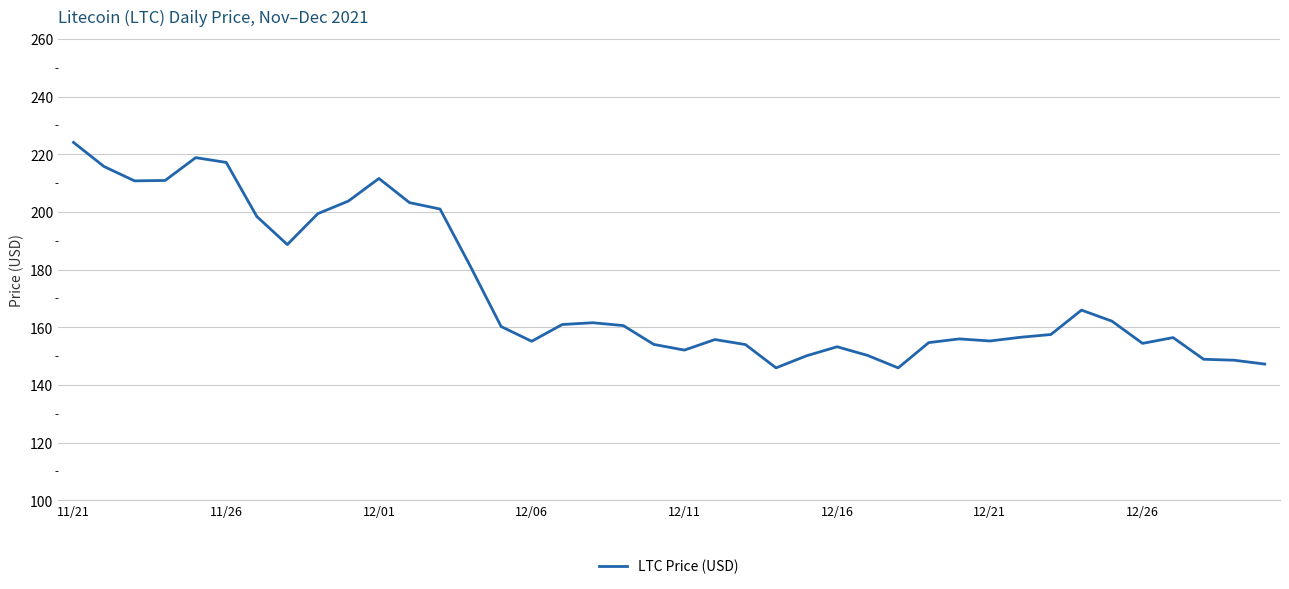

What is the smallest value displayed?

145.9